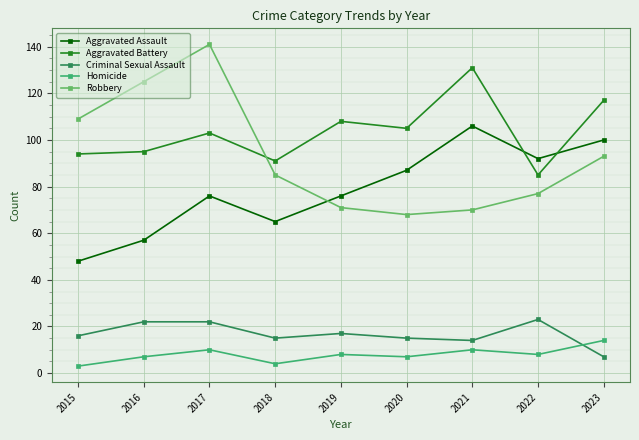

What is the sum of all Robbery values?

839